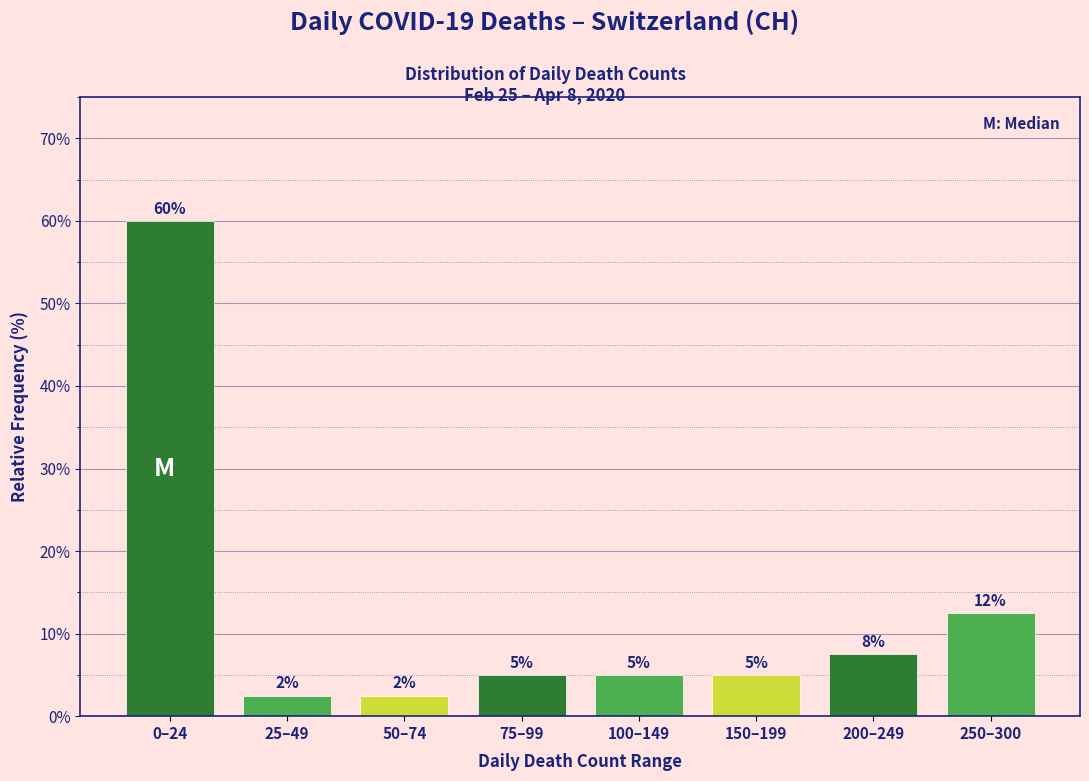

Which has a higher value, 0–24 or 250–300?

0–24